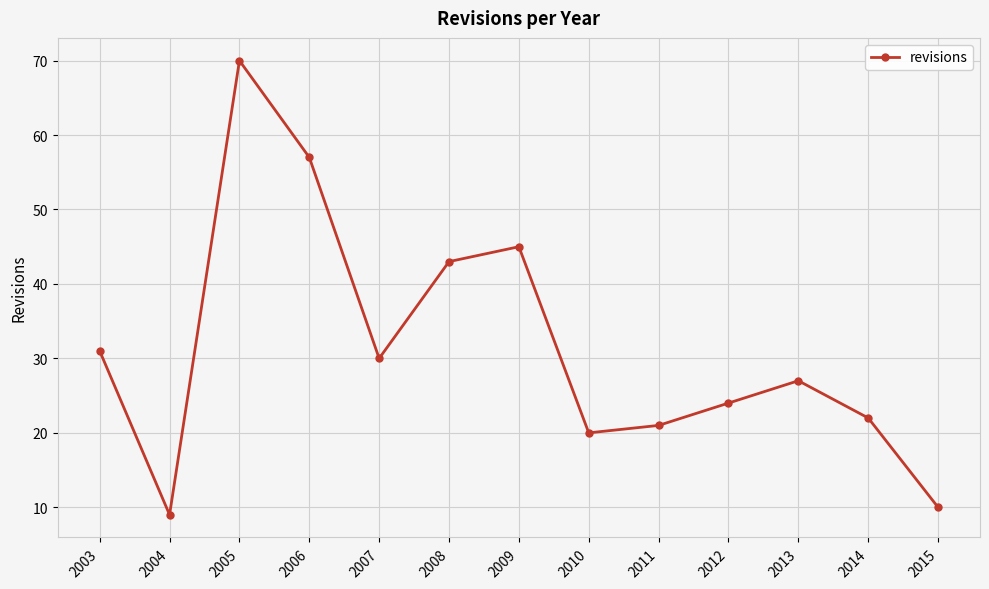

What is the ratio of the value at 2008 to the value at 2007?

1.4